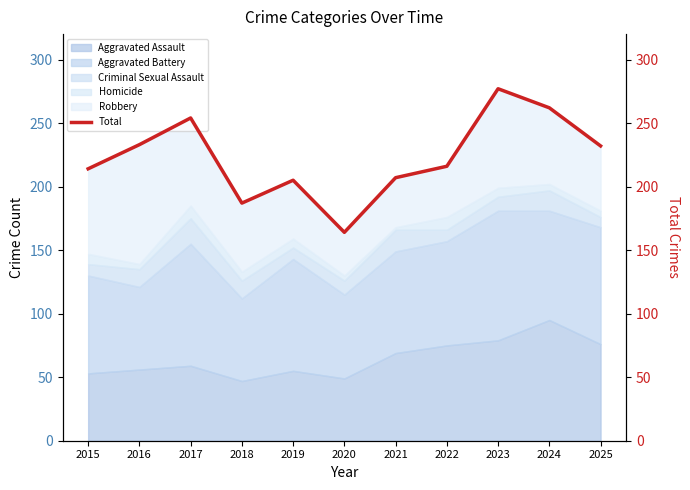

What is the difference between the values at 2017 and 2025?

22